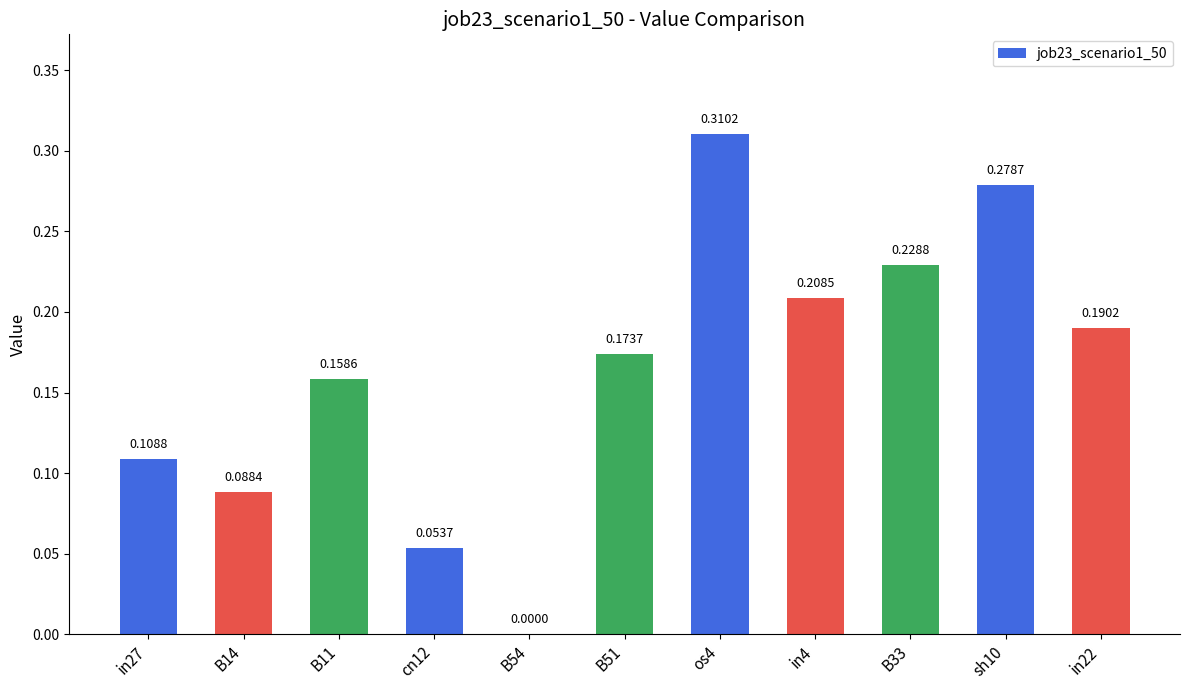

Which has a higher value, in22 or B33?

B33